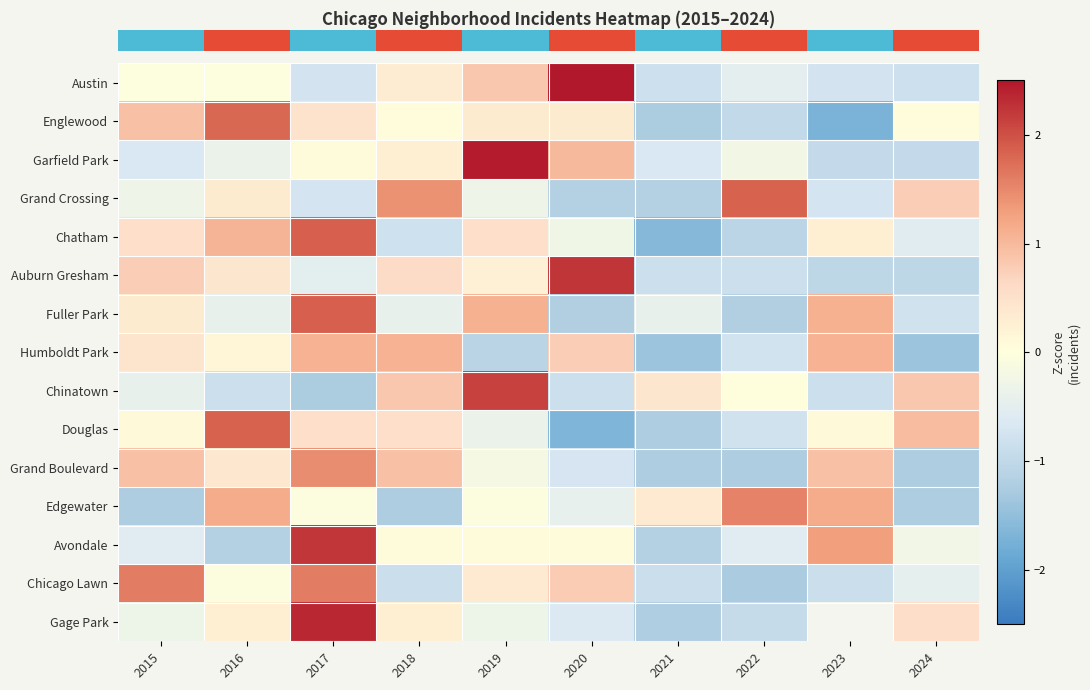

What is the difference between the maximum and minimum values in the row_1 series?

3.5